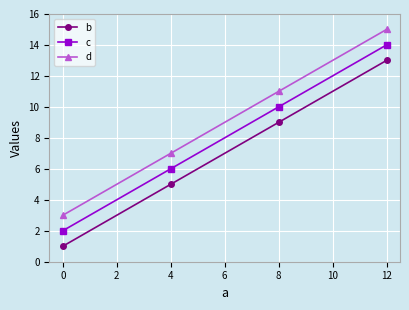

What is the average value of the c series?

8